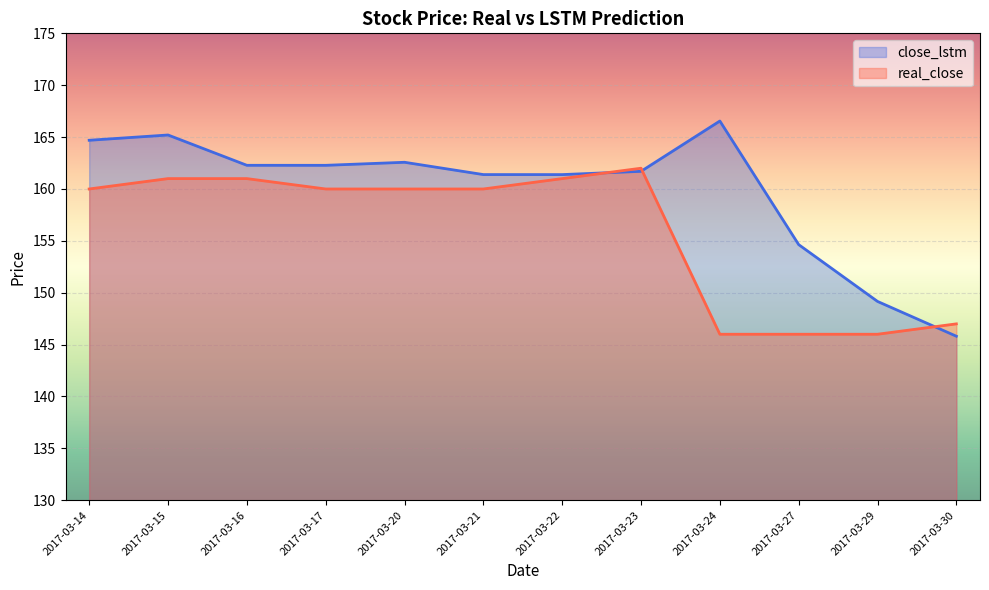

At 2017-03-16, list the series in order from smallest to largest.

real_close, close_lstm